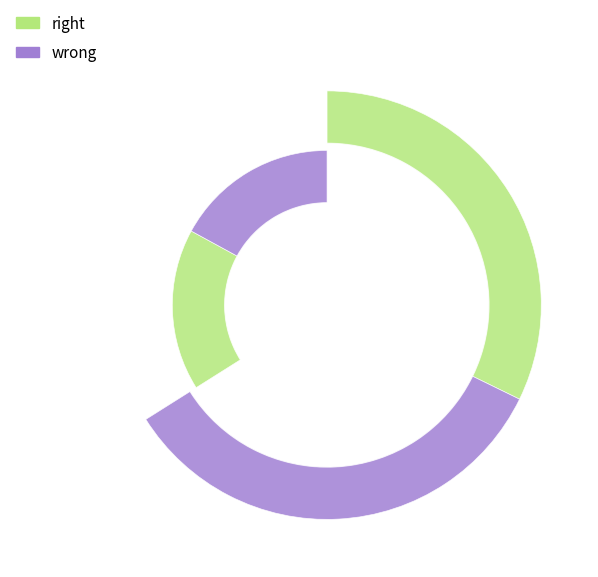

Does 4ni2A493 represent more than half of the total?

Yes